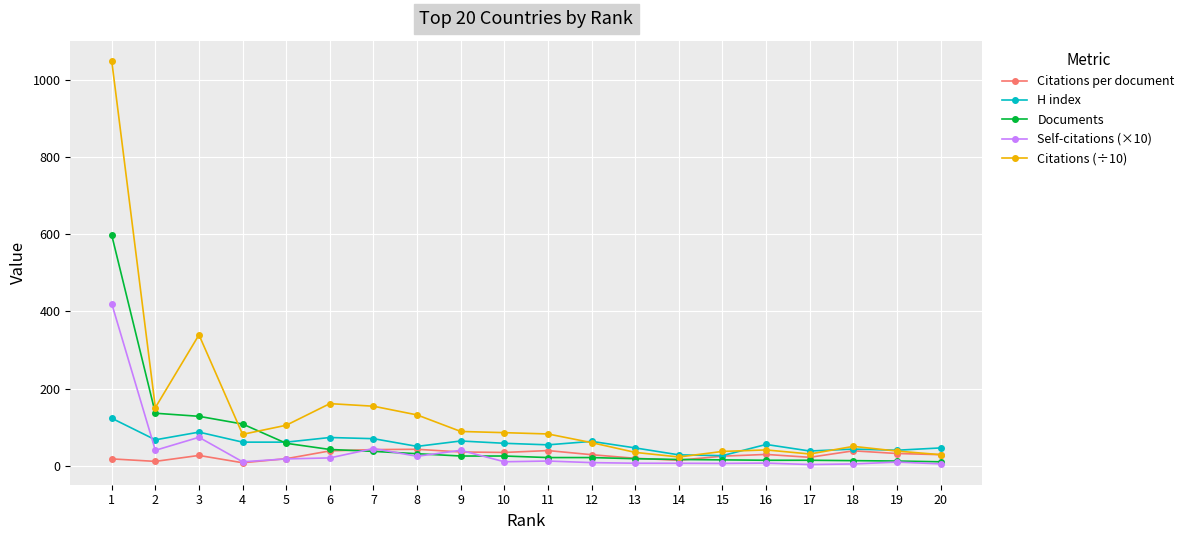

Rank the series by their maximum value, from highest to lowest.

Citations (÷10), Documents, Self-citations (×10), H index, Citations per document